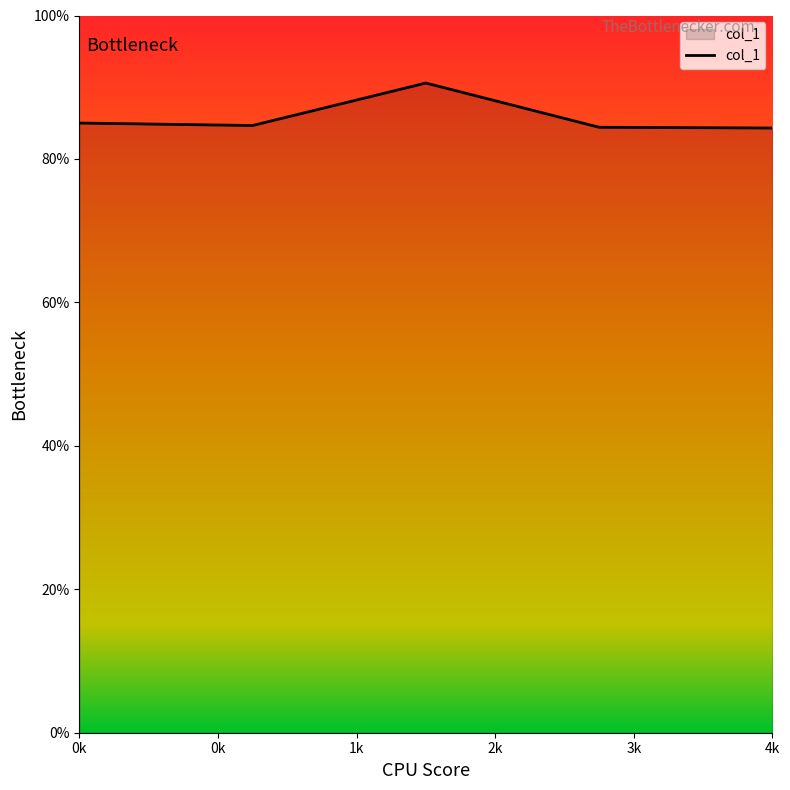

Rank the categories by value from highest to lowest.

2, 0, 1, 3, 4